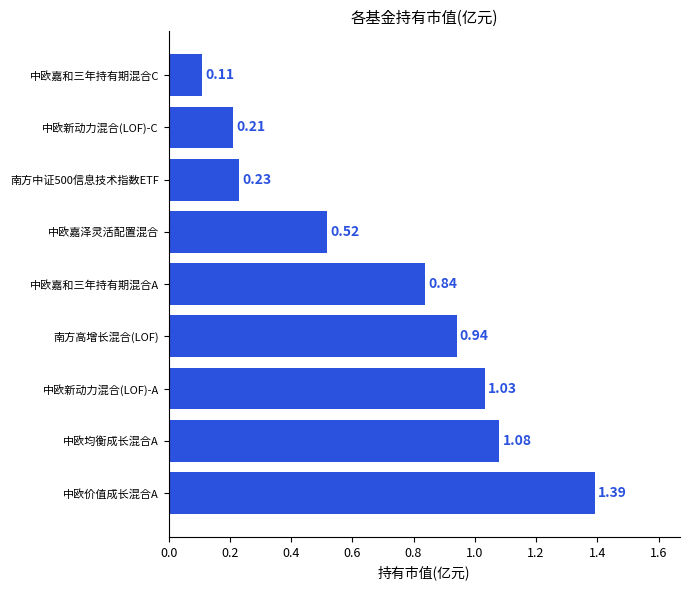

Which category has the lowest value across all series?

中欧嘉和三年持有期混合C